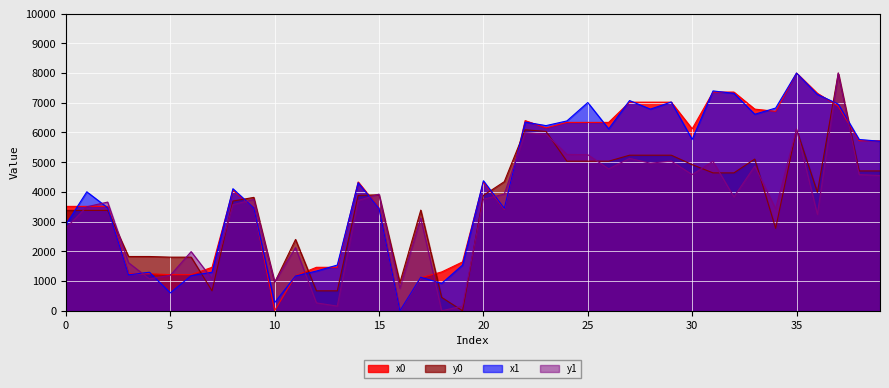

At how many categories does at least one series exceed 7916?

2